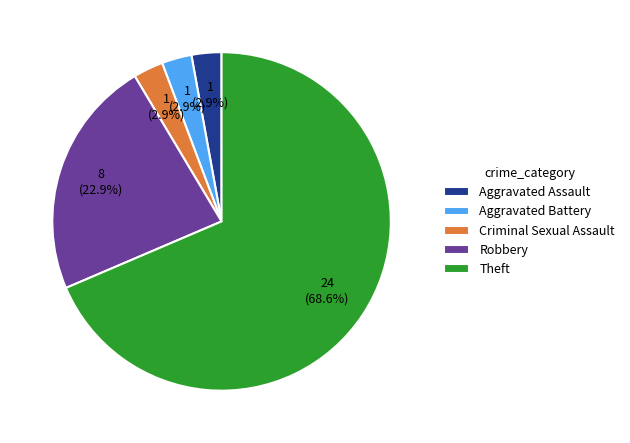

Is it true that Theft is 69% of the pie?

True